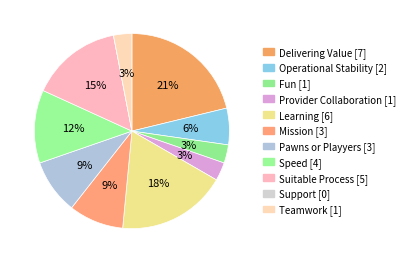

Is it true that Delivering Value is 27% of the pie?

False